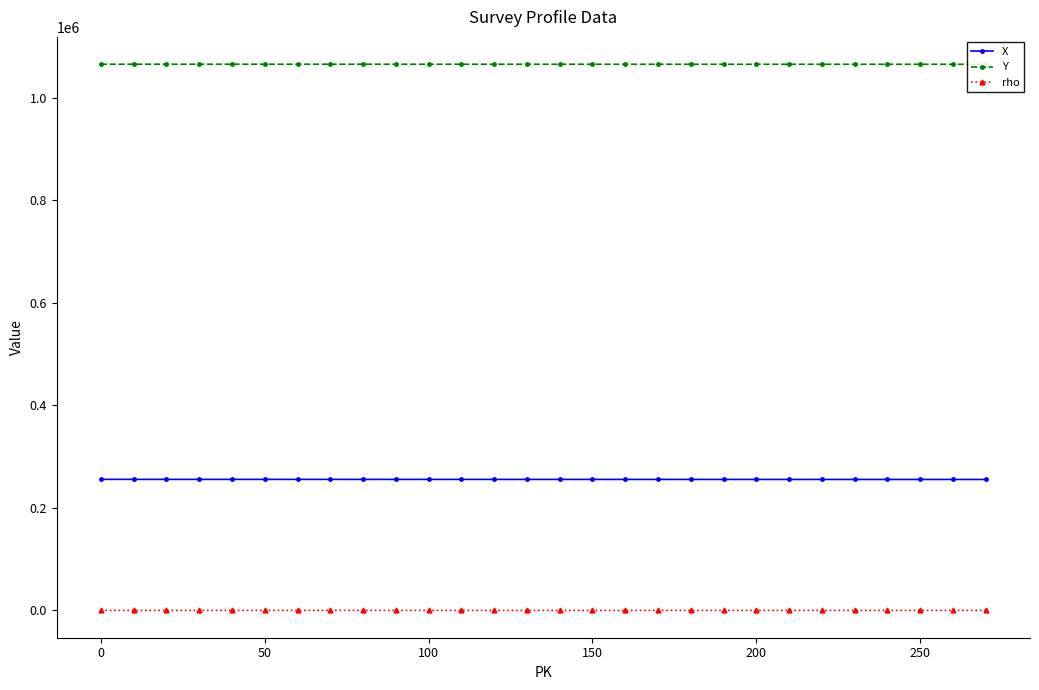

What is the minimum value for X?

255577